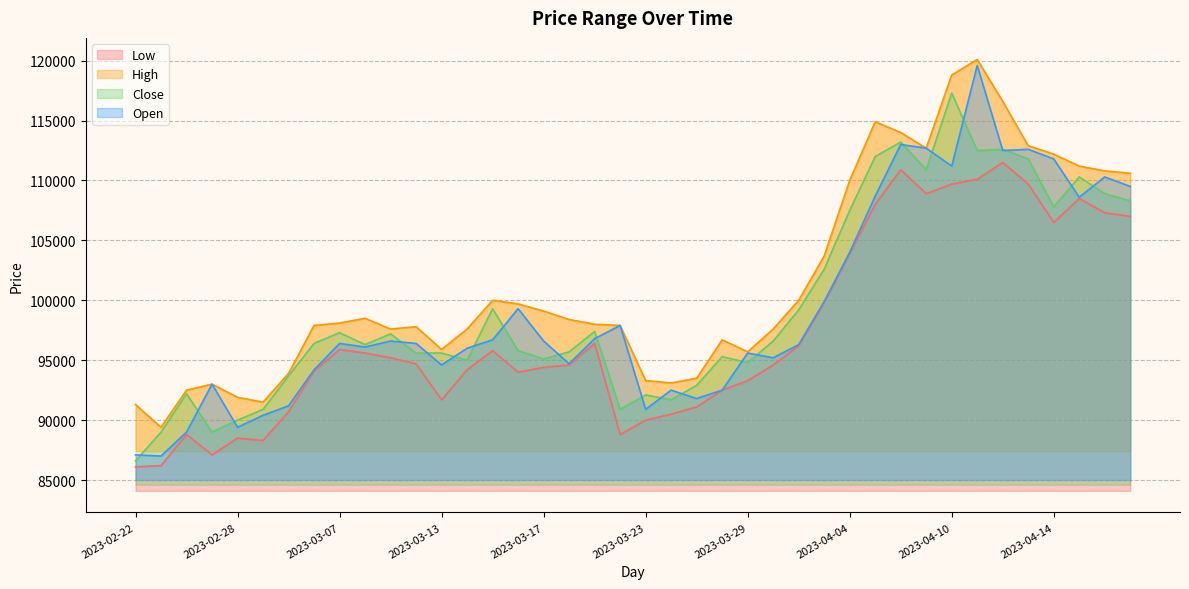

Reading right to left, list all the values displayed in this chart.

Low: 107000	107300	108500	106500	109700	111500	110100	109700	108900	110900	108000	103900	99800	96200	94600	93300	92500	91100	90500	90000	88800	96400	94600	94400	94000	95800	94200	91700	94700	95200	95600	95900	94100	90700	88300	88500	87100	88800	86200	86100
High: 110600	110800	111200	112200	112900	116600	120100	118800	112700	114000	114900	110000	103700	100000	97600	95700	96700	93500	93100	93300	97900	98000	98400	99100	99700	100000	97600	95900	97800	97600	98500	98100	97900	93900	91500	91900	93000	92500	89400	91300
Close: 108300	108900	110300	107800	111800	112600	112500	117300	110900	113200	112000	107500	102600	99200	96600	94800	95300	92900	91700	92100	90900	97400	95700	95100	95800	99300	95000	95600	95600	97200	96300	97300	96400	93700	90900	90000	89000	92200	89000	86600
Open: 109500	110300	108600	111800	112600	112500	119600	111200	112700	113000	108700	104000	99900	96300	95200	95600	92500	91800	92500	90900	97900	96800	94700	96600	99300	96700	96000	94600	96400	96600	96100	96400	94200	91200	90400	89400	93000	89000	87000	87100